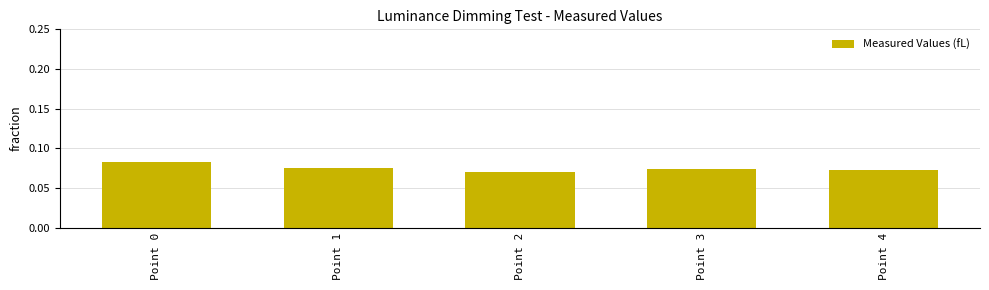

At which category does the chart reach its peak across all series?

Point 0